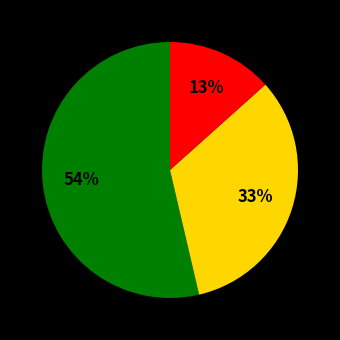

To the nearest percent, what is the average slice percentage?

33%